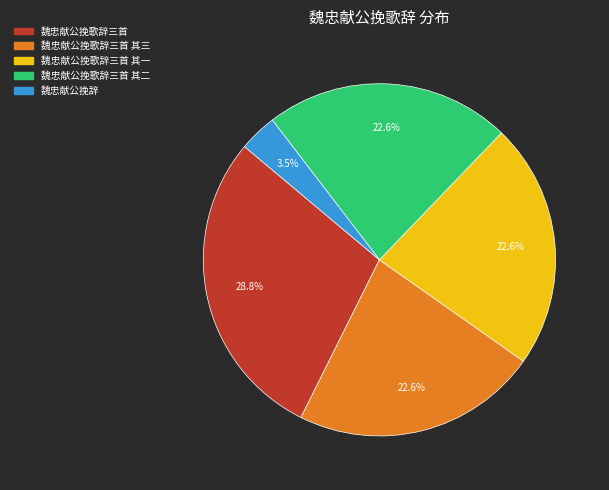

Between 魏忠献公挽歌辞三首 and 魏忠献公挽辞, which is larger?

魏忠献公挽歌辞三首